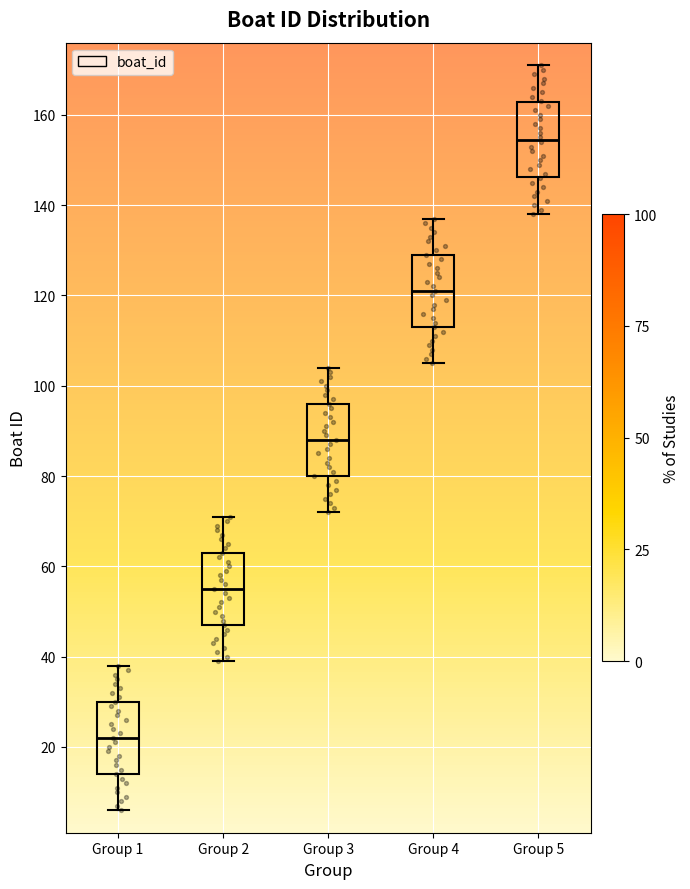

Which box's median line is the lowest?

Group 1